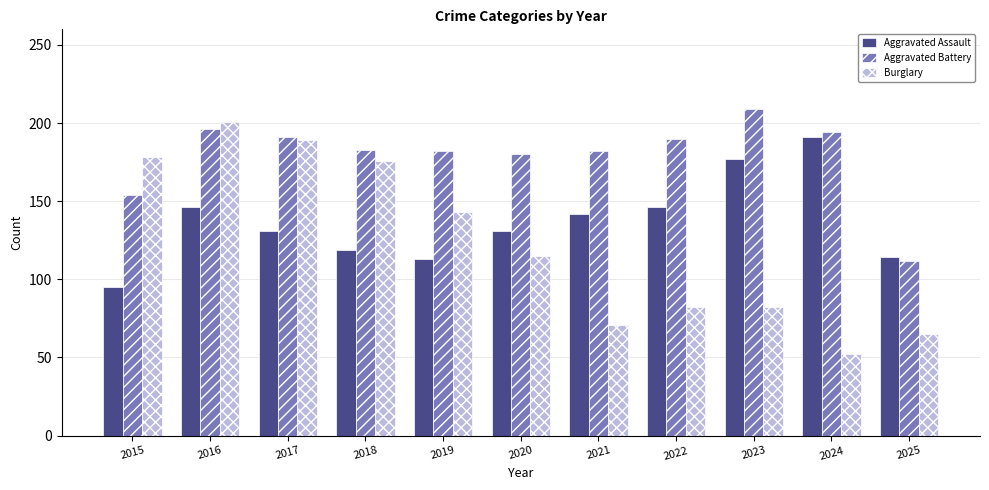

List the series in order of their overall mean, lowest first.

Burglary, Aggravated Assault, Aggravated Battery